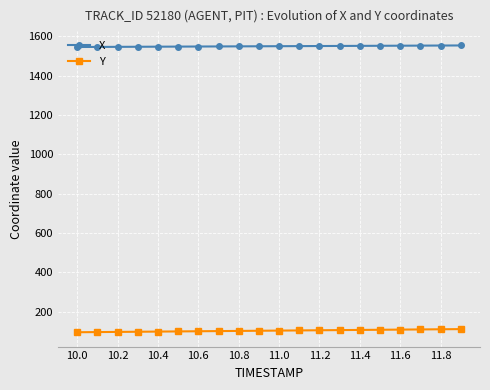

What is the average value of the X series?

1549.5